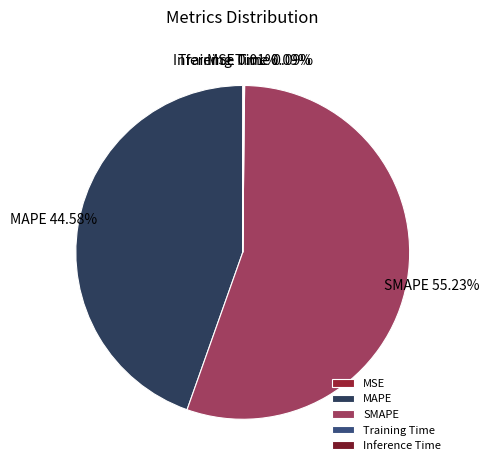

Does SMAPE represent more than half of the total?

Yes